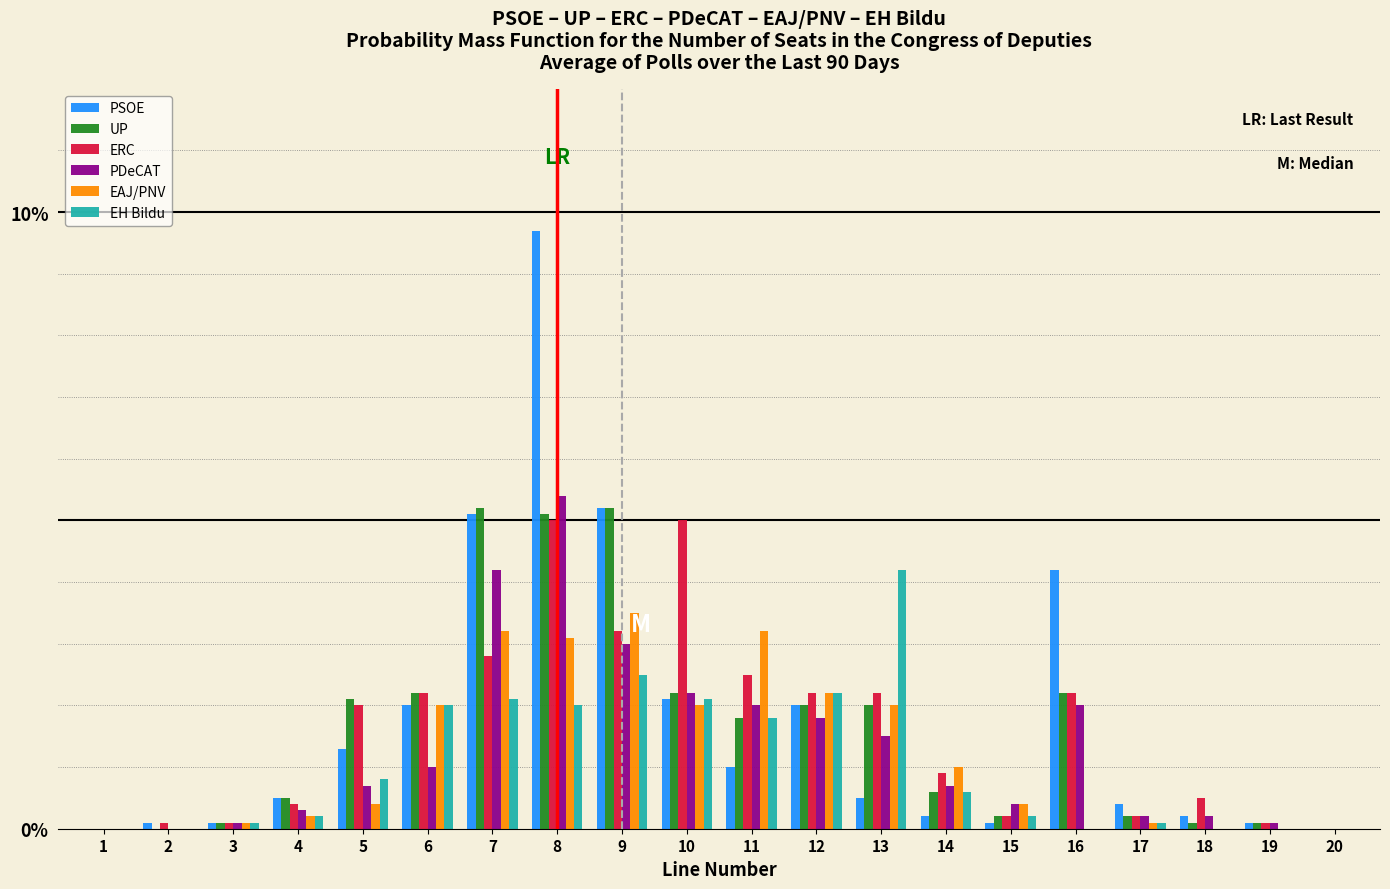

At which category is the sum across all series the highest?

8